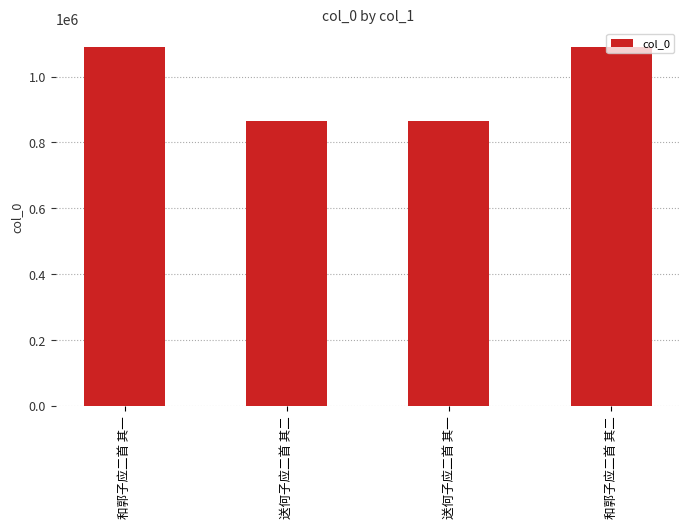

Between 送何子应二首 其一 and 和郭子应二首 其二, which is larger?

和郭子应二首 其二